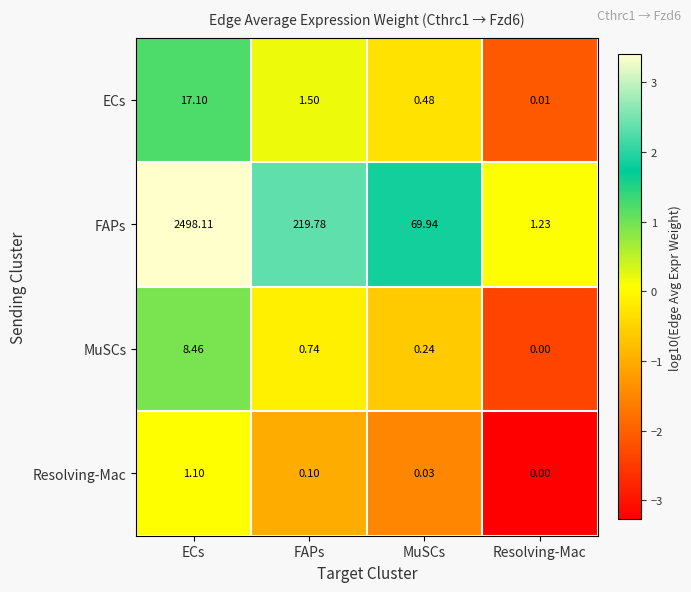

Which category has the highest value across all series?

ECs